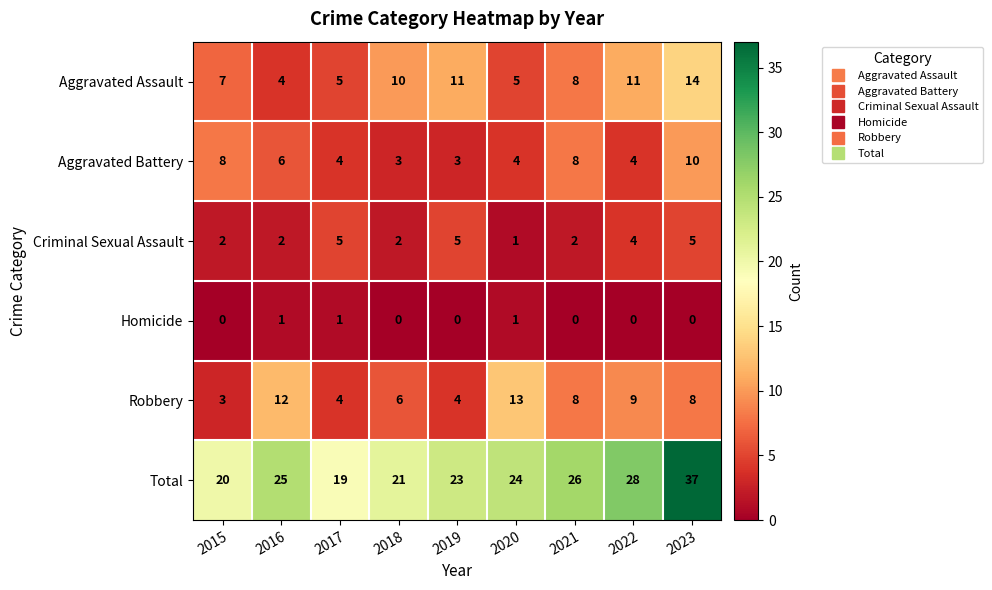

List the series in order of their peak value, highest first.

Total, Aggravated Assault, Robbery, Aggravated Battery, Criminal Sexual Assault, Homicide